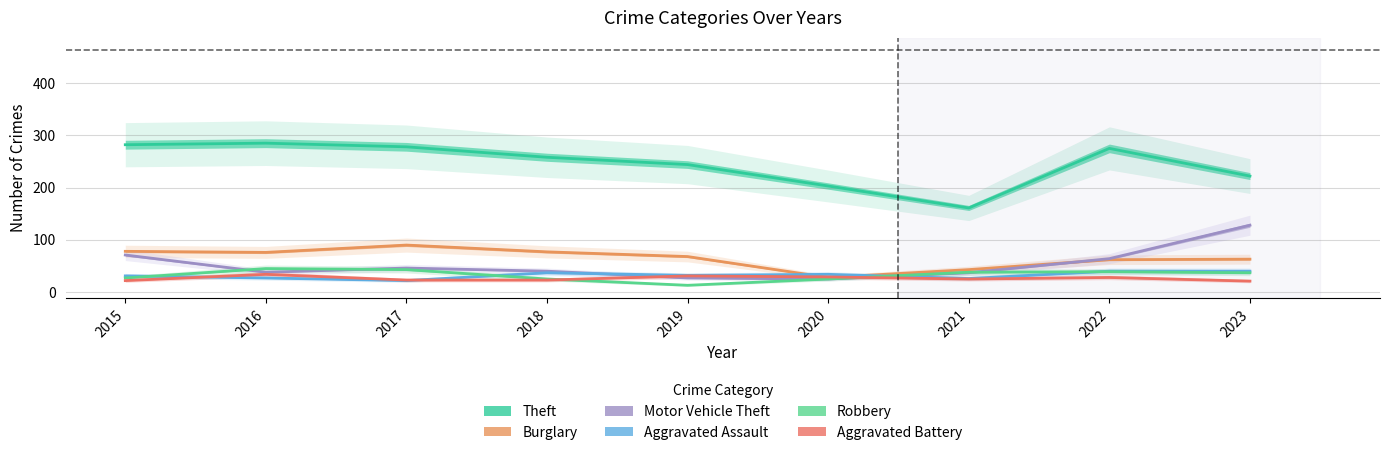

True or false: Robbery and Burglary cross at least once.

False